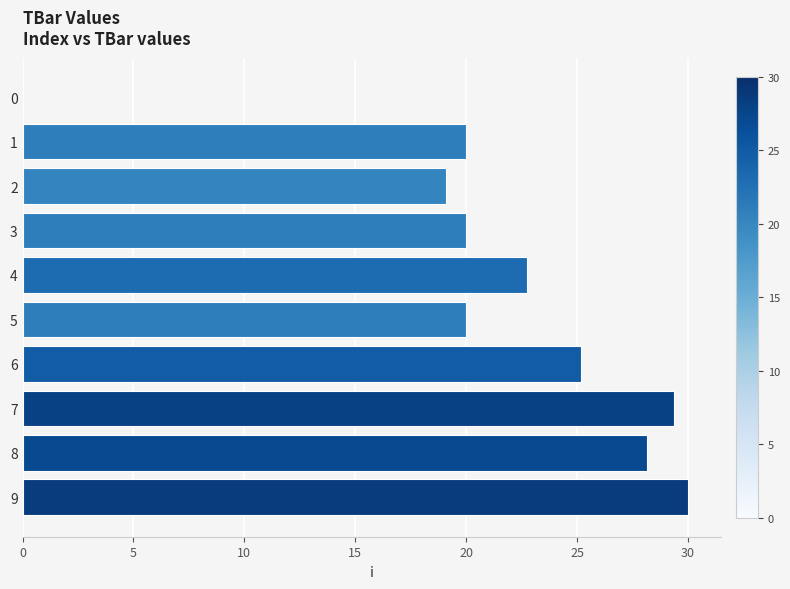

The value at 6 is 7.0. True or false?

False